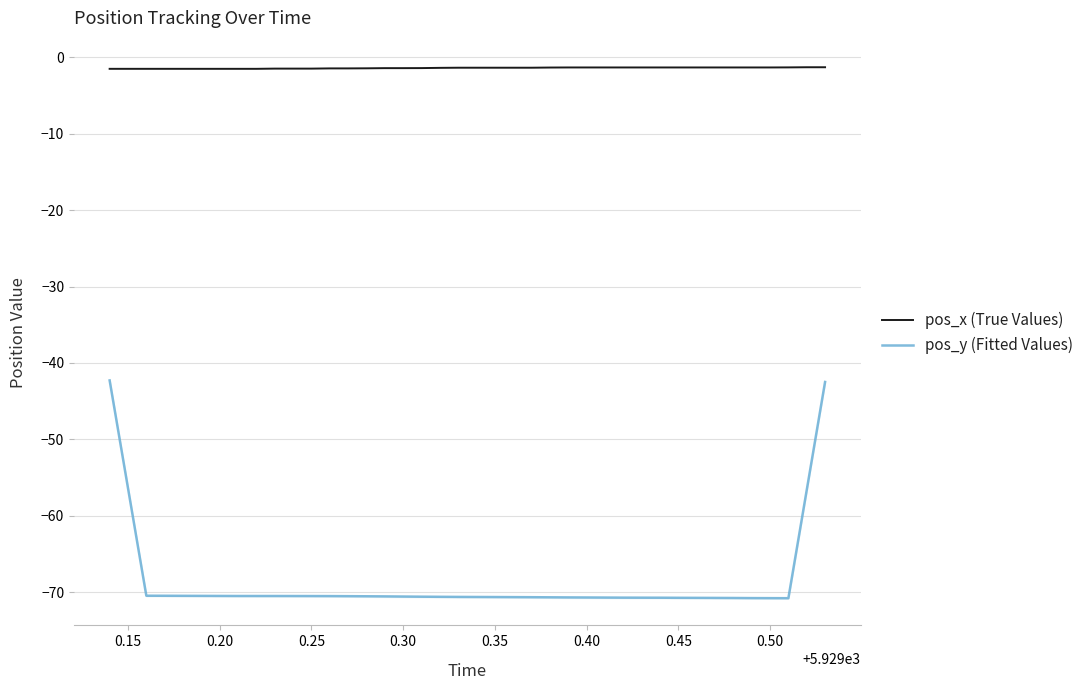

What is the lowest value of the pos_y (Fitted Values) series?

-70.8